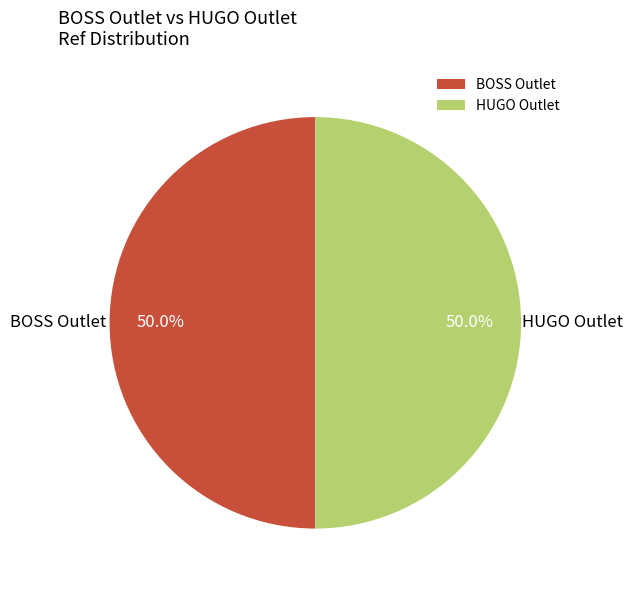

What is the ratio of the value at HUGO Outlet to the value at BOSS Outlet?

1.0